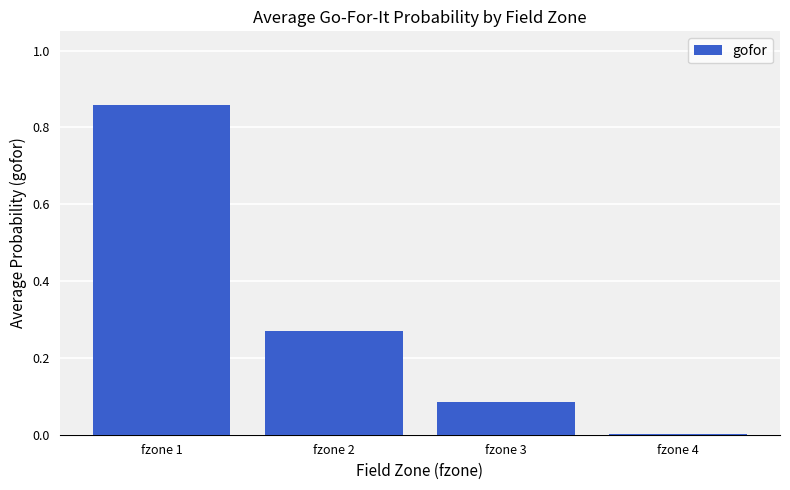

At which label is the value closest to 0?

fzone 4